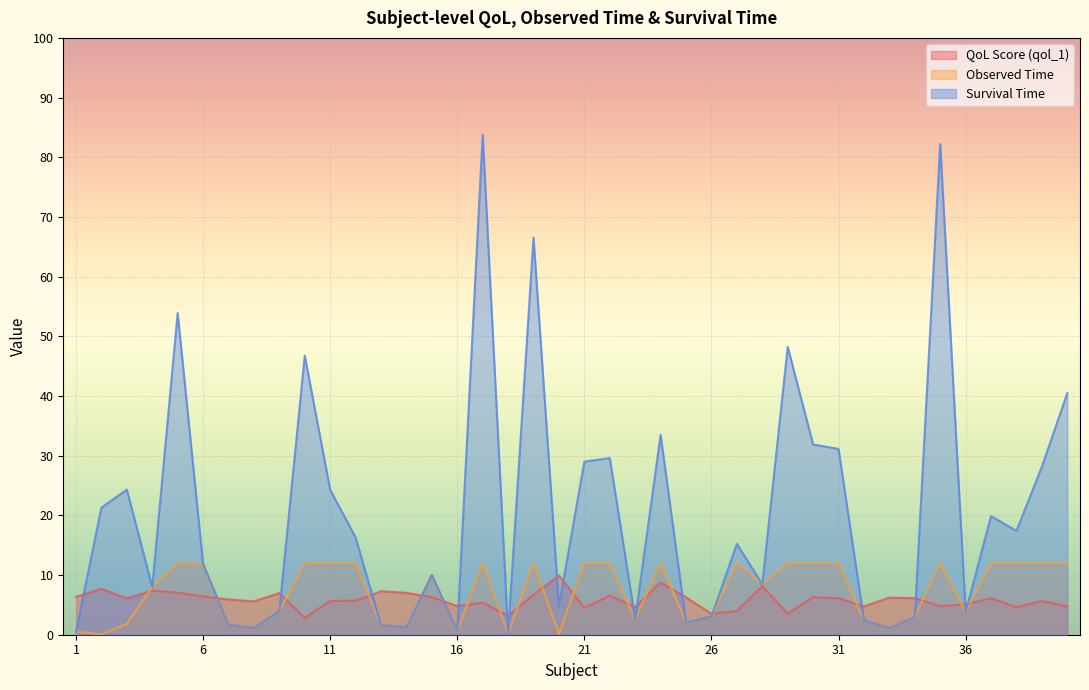

What is the difference between the maximum and minimum values in the qol_1 series?

7.1